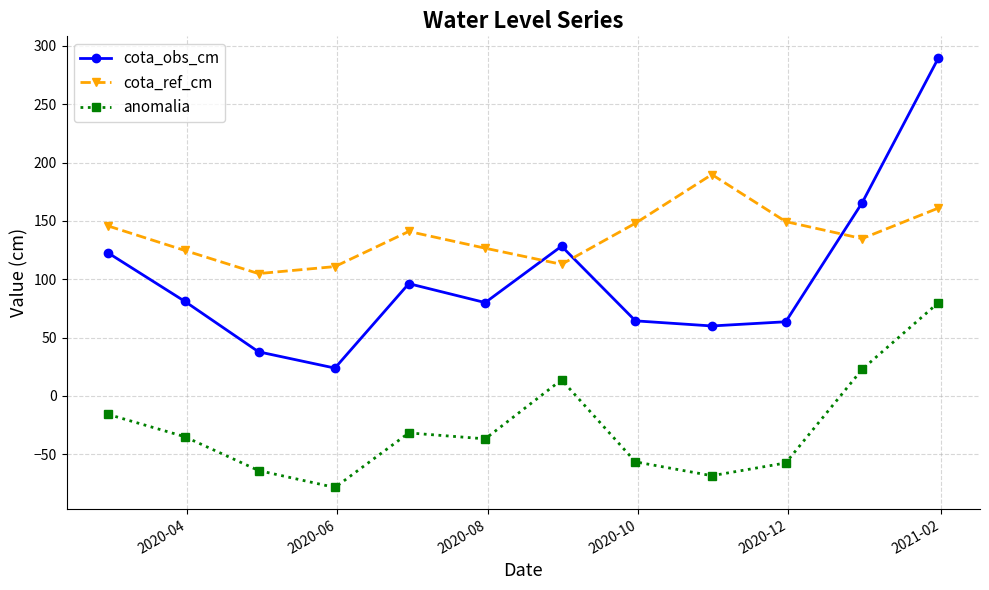

What is the lowest value of the anomalia series?

-78.5